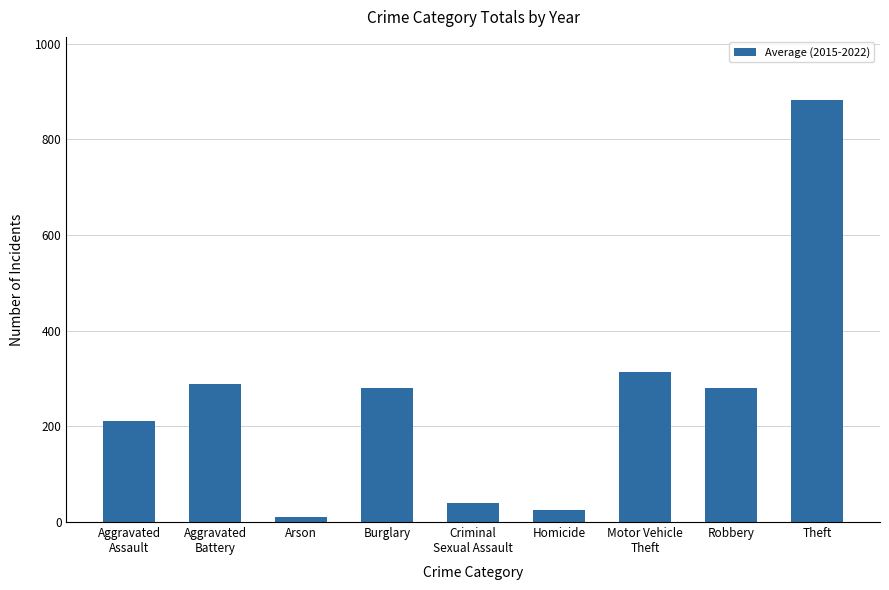

Approximately how many times larger is the value at Burglary compared to Robbery?

1.0